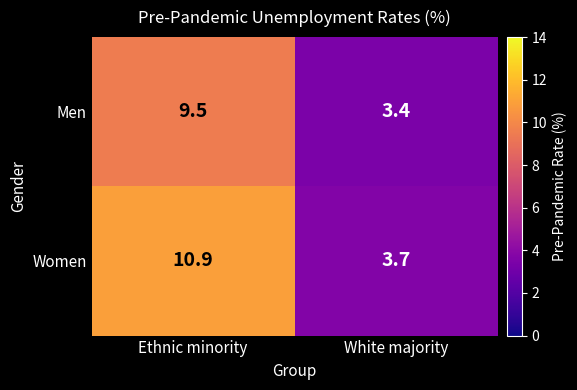

At Ethnic minority, list the series in order from largest to smallest.

Women, Men